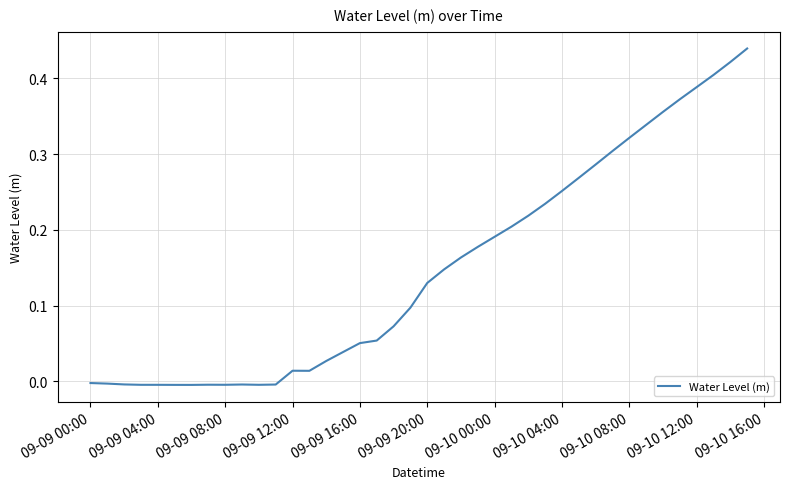

Does the chart display data point markers on the line(s)?

No